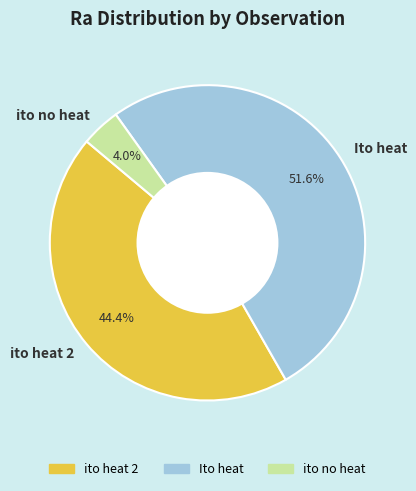

Between ito heat 2 and ito no heat, which is larger?

ito heat 2